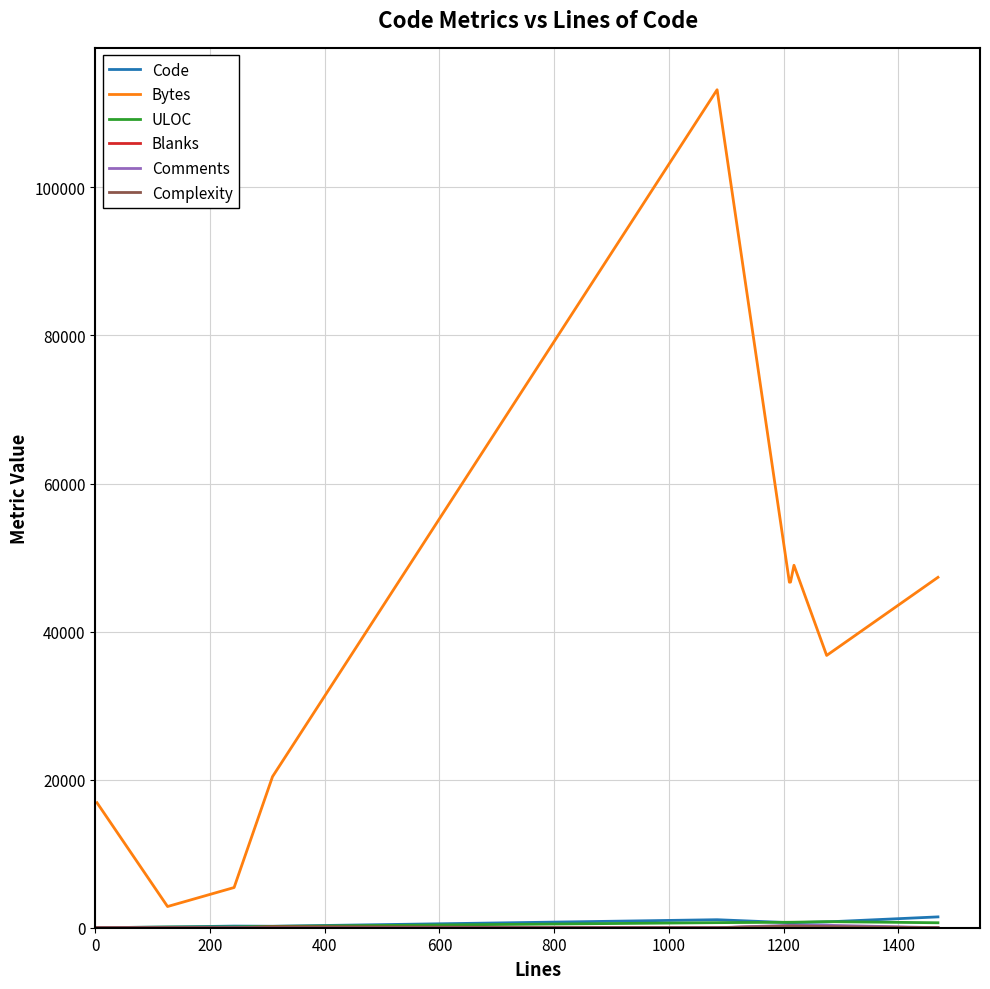

True or false: Bytes and Code cross at least once.

False